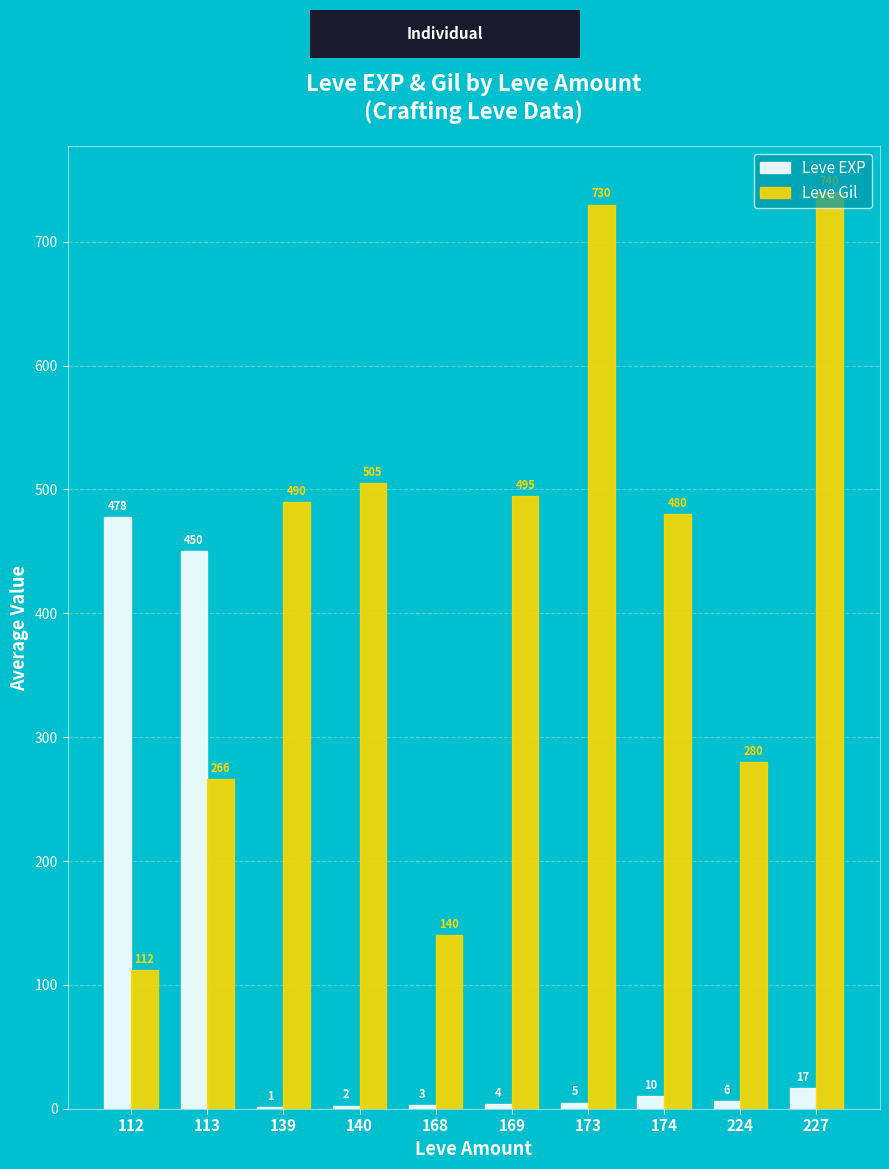

Are the bars horizontal?

No